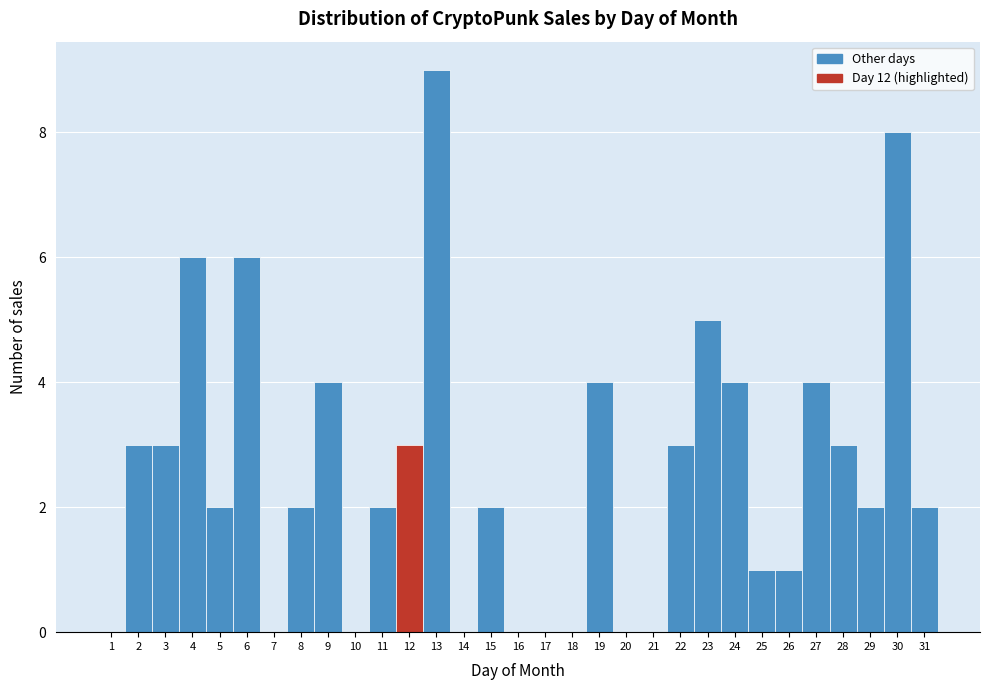

Reading left to right, list every bar in this chart as the range it spans on the x-axis followed by its height. The values are not printed on the chart, so give them approximately, as read against the axis.

0.5 to 1.5: 0
1.5 to 2.5: 3
2.5 to 3.5: 3
3.5 to 4.5: 6
4.5 to 5.5: 2
5.5 to 6.5: 6
6.5 to 7.5: 0
7.5 to 8.5: 2
8.5 to 9.5: 4
9.5 to 10.5: 0
10.5 to 11.5: 2
11.5 to 12.5: 3
12.5 to 13.5: 9
13.5 to 14.5: 0
14.5 to 15.5: 2
15.5 to 16.5: 0
16.5 to 17.5: 0
17.5 to 18.5: 0
18.5 to 19.5: 4
19.5 to 20.5: 0
20.5 to 21.5: 0
21.5 to 22.5: 3
22.5 to 23.5: 5
23.5 to 24.5: 4
24.5 to 25.5: 1
25.5 to 26.5: 1
26.5 to 27.5: 4
27.5 to 28.5: 3
28.5 to 29.5: 2
29.5 to 30.5: 8
30.5 to 31.5: 2